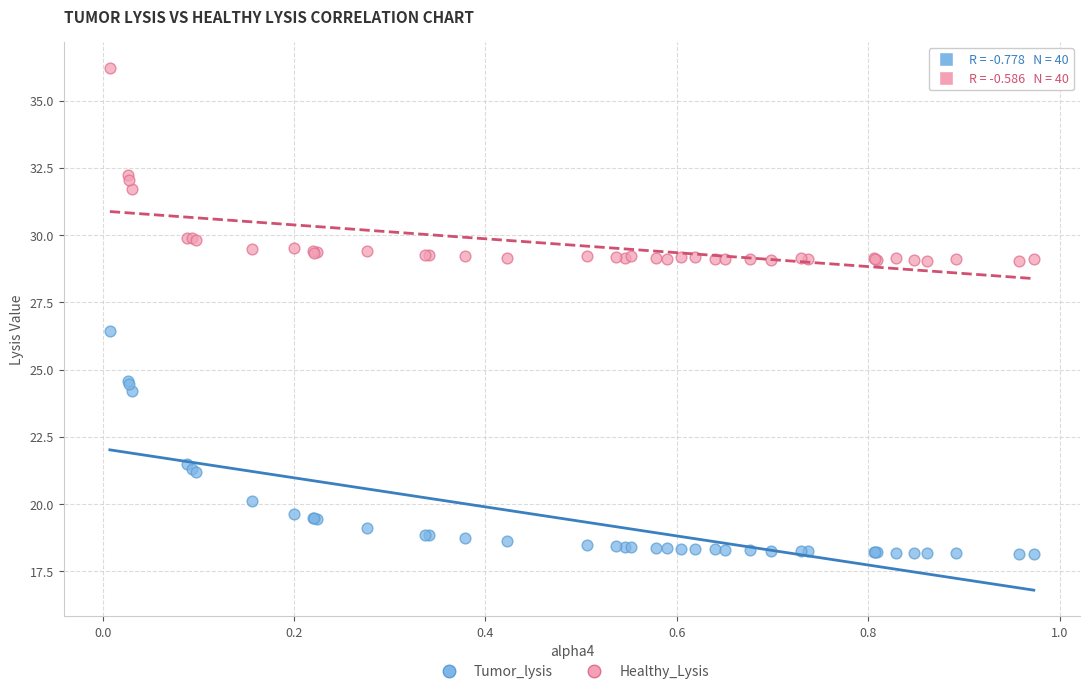

Which series contains the lowest Y value?

Tumor_lysis